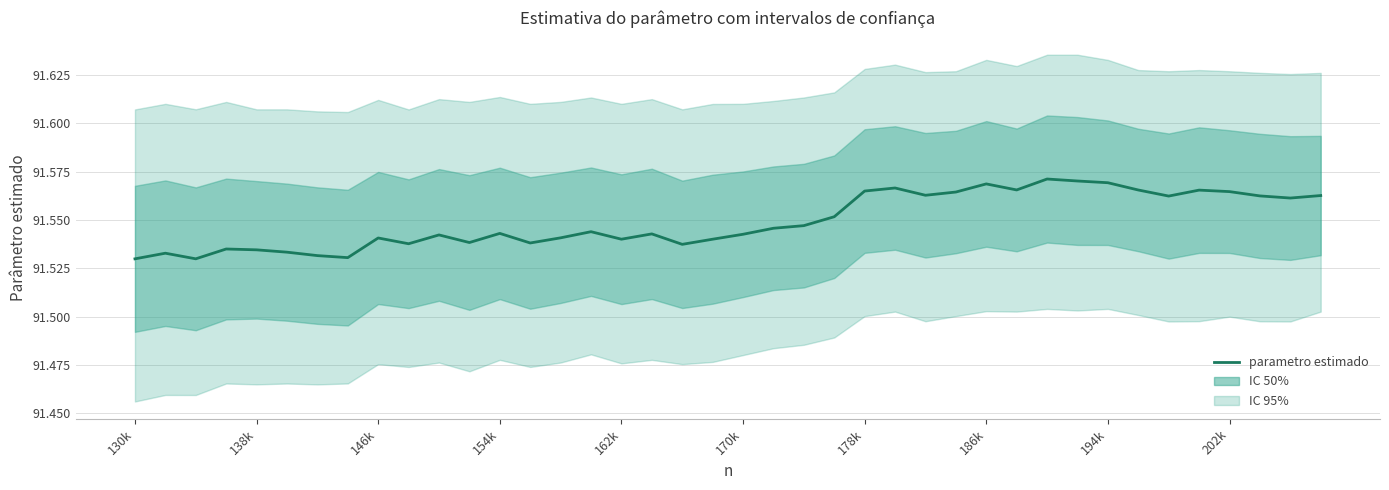

What is the greatest value displayed?

91.6